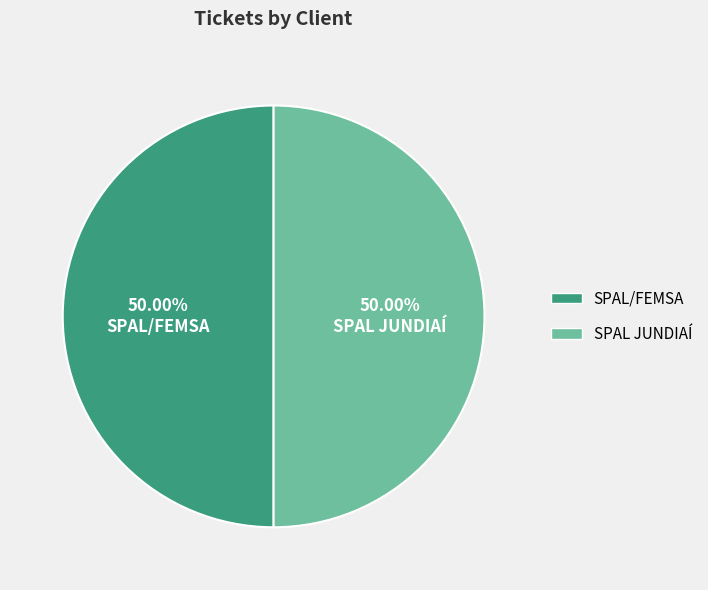

Combined, do SPAL/FEMSA and SPAL JUNDIAÍ account for over 50%?

Yes